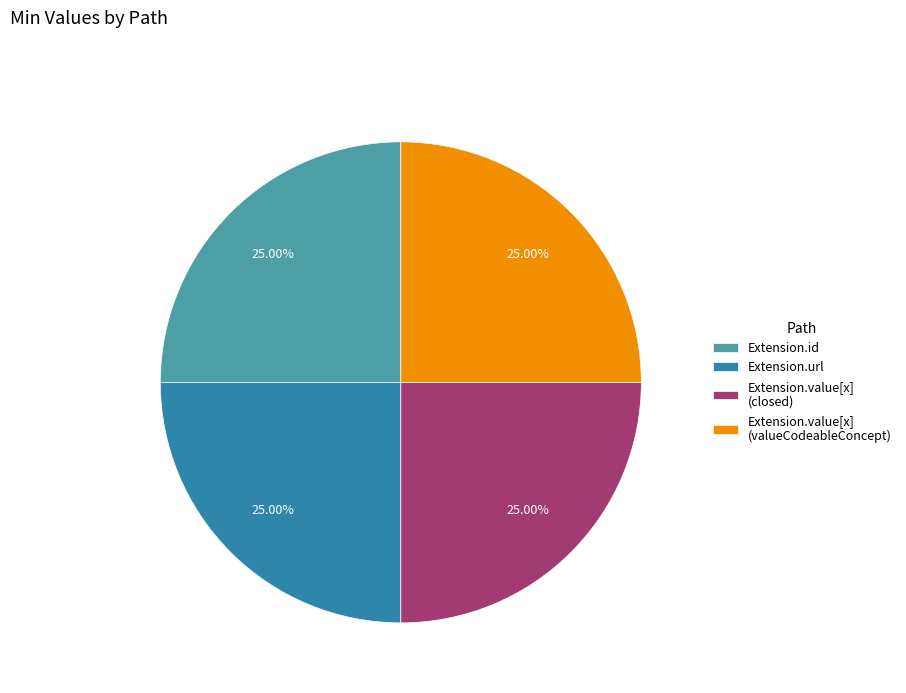

What is the ratio of the value at Extension.url to the value at Extension.value[x] (closed)?

1.0